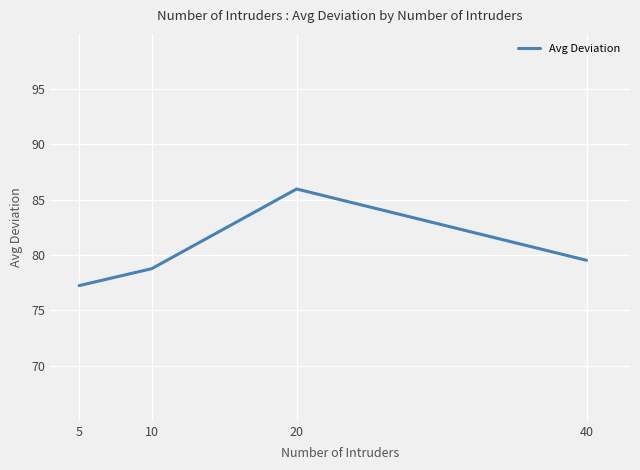

Is it true that the value at 40 is 36.5?

False